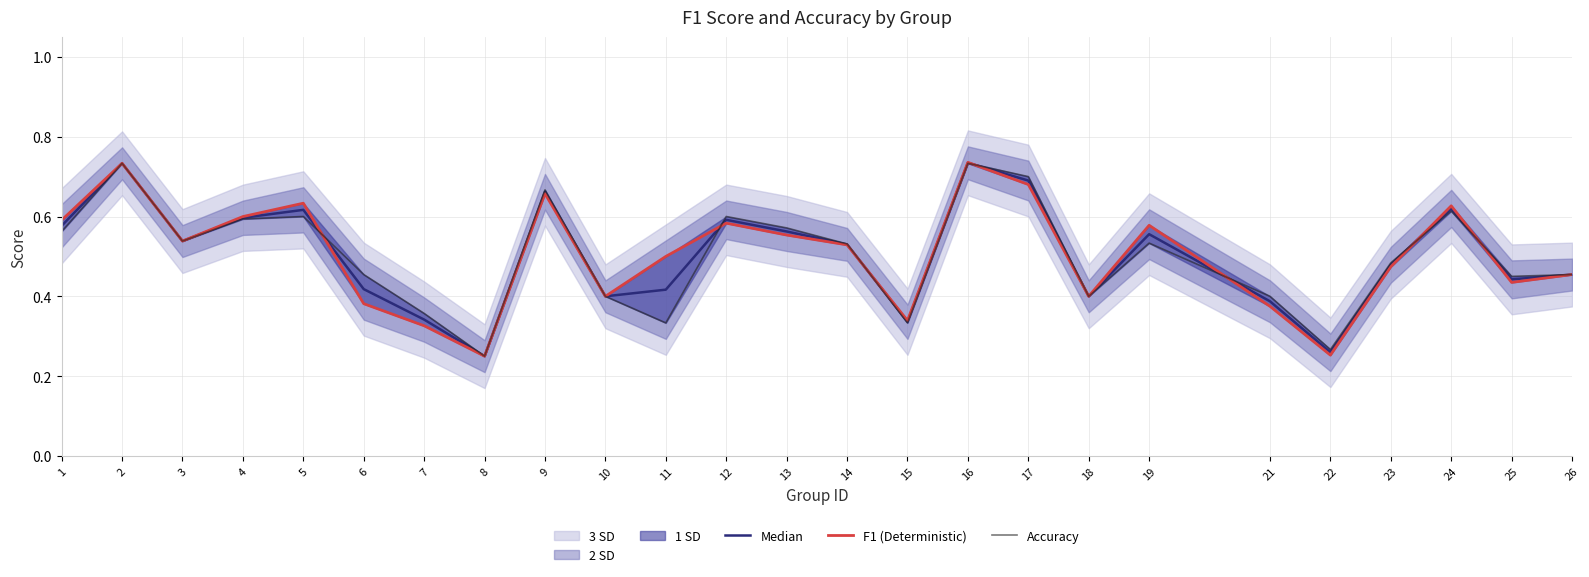

What is the highest value of the Median series?

0.7